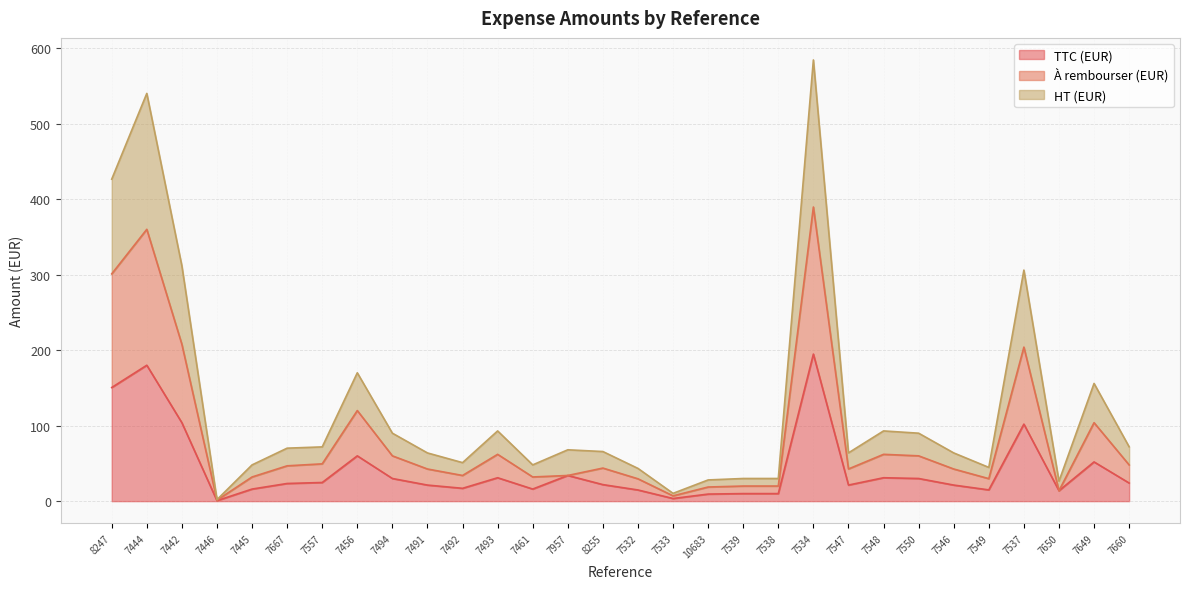

Reading right to left, what are all the values shown in this chart?

TTC (EUR): 7660=24.0	7649=52.0	7650=13.8	7537=102.0	7549=14.9	7546=21.3	7550=30.0	7548=31.0	7547=21.3	7534=194.8	7538=10.0	7539=10.0	10683=9.4	7533=3.5	7532=14.8	8255=21.9	7957=34.0	7461=16.0	7493=31.0	7492=17.0	7491=21.3	7494=30.0	7456=60.0	7557=24.7	7667=23.4	7445=16.0	7446=0.7	7442=103.8	7444=180.0	8247=150.5
À rembourser (EUR): 7660=48.0	7649=103.9	7650=13.8	7537=204.0	7549=29.8	7546=42.6	7550=60.0	7548=62.0	7547=42.6	7534=389.5	7538=20.0	7539=20.0	10683=18.7	7533=7.0	7532=29.6	8255=43.8	7957=34.0	7461=32.0	7493=62.0	7492=34.0	7491=42.6	7494=60.0	7456=120.0	7557=49.4	7667=46.8	7445=32.0	7446=1.3	7442=207.7	7444=360.0	8247=301.0
HT (EUR): 7660=72.0	7649=155.9	7650=26.4	7537=306.0	7549=44.7	7546=63.9	7550=90.0	7548=93.0	7547=63.9	7534=584.3	7538=30.0	7539=30.0	10683=28.1	7533=10.3	7532=43.4	8255=65.7	7957=68.0	7461=48.0	7493=93.0	7492=51.0	7491=63.8	7494=90.0	7456=170.0	7557=71.8	7667=70.2	7445=48.0	7446=2.0	7442=311.5	7444=540.0	8247=426.4